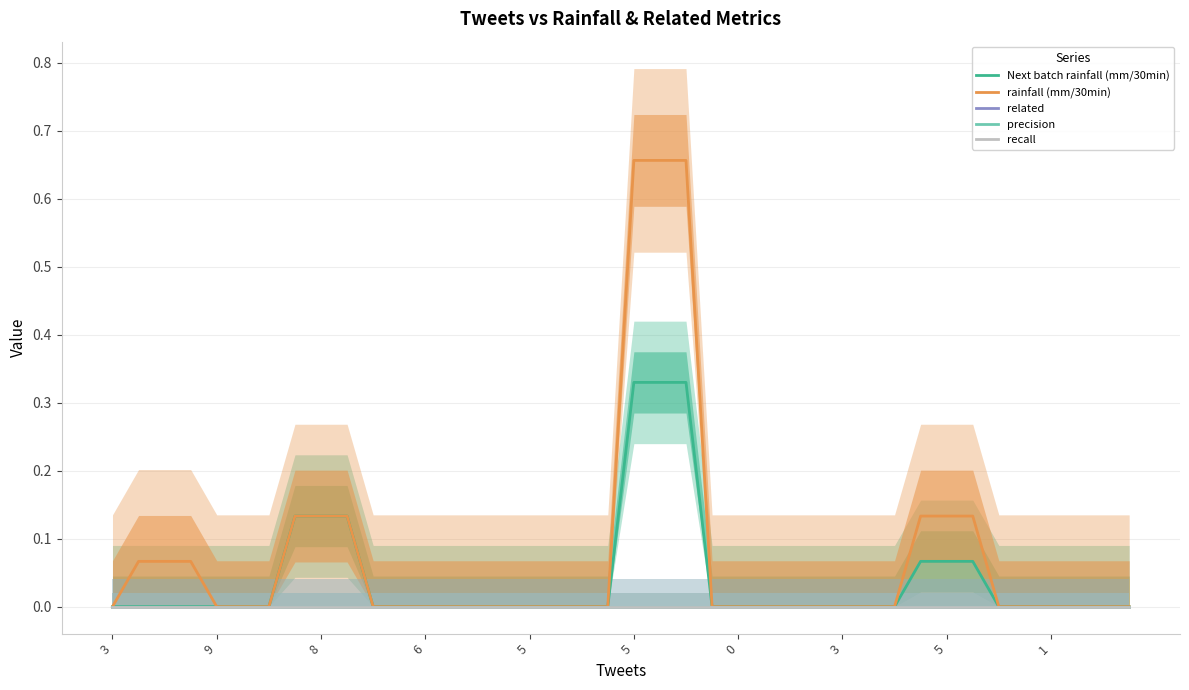

Does the chart display data point markers on the line(s)?

No